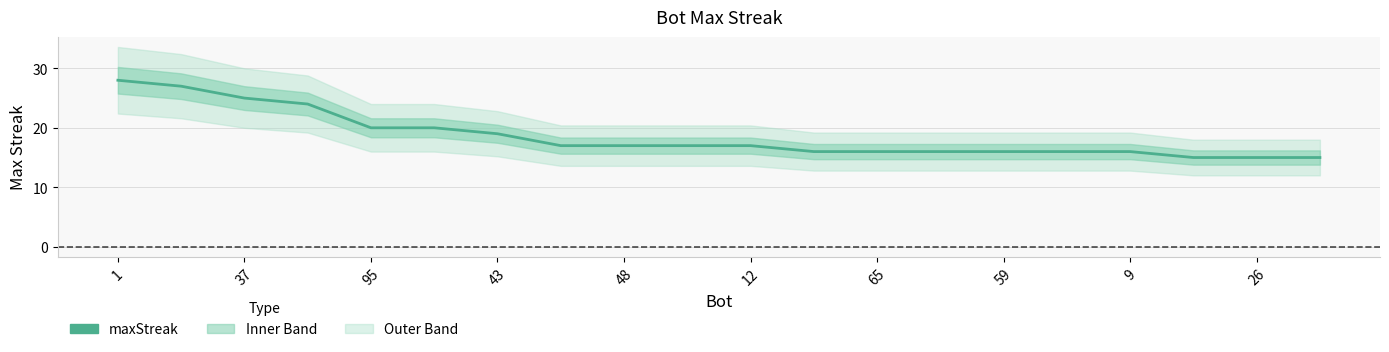

Between 13 and 43, which is larger?

43